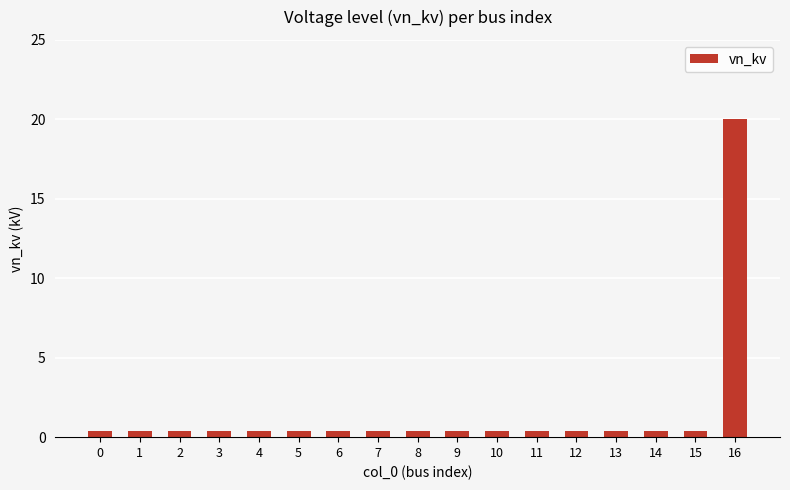

How many distinct data groups are displayed?

1